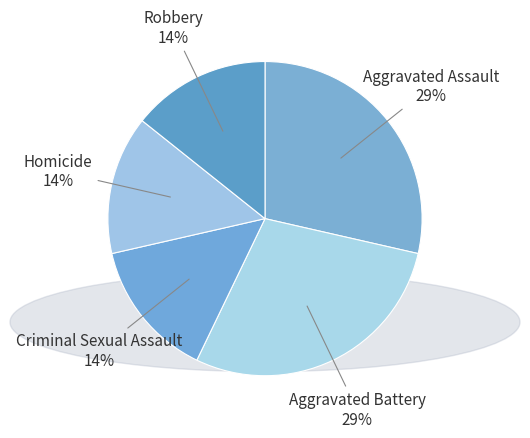

How many segments does this pie chart have?

5